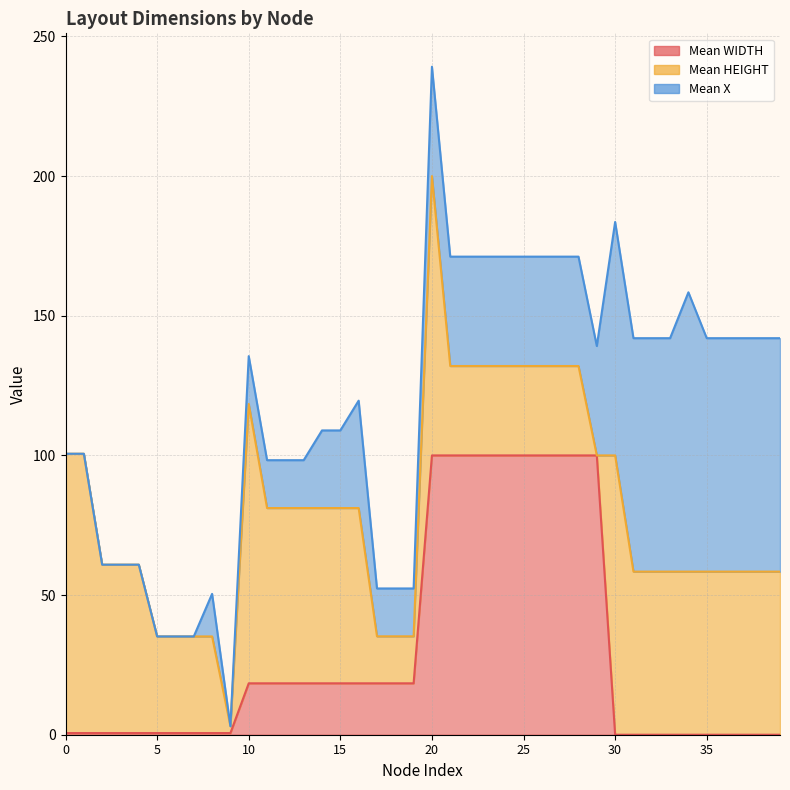

True or false: Mean X line and Mean WIDTH line intersect in this chart.

False